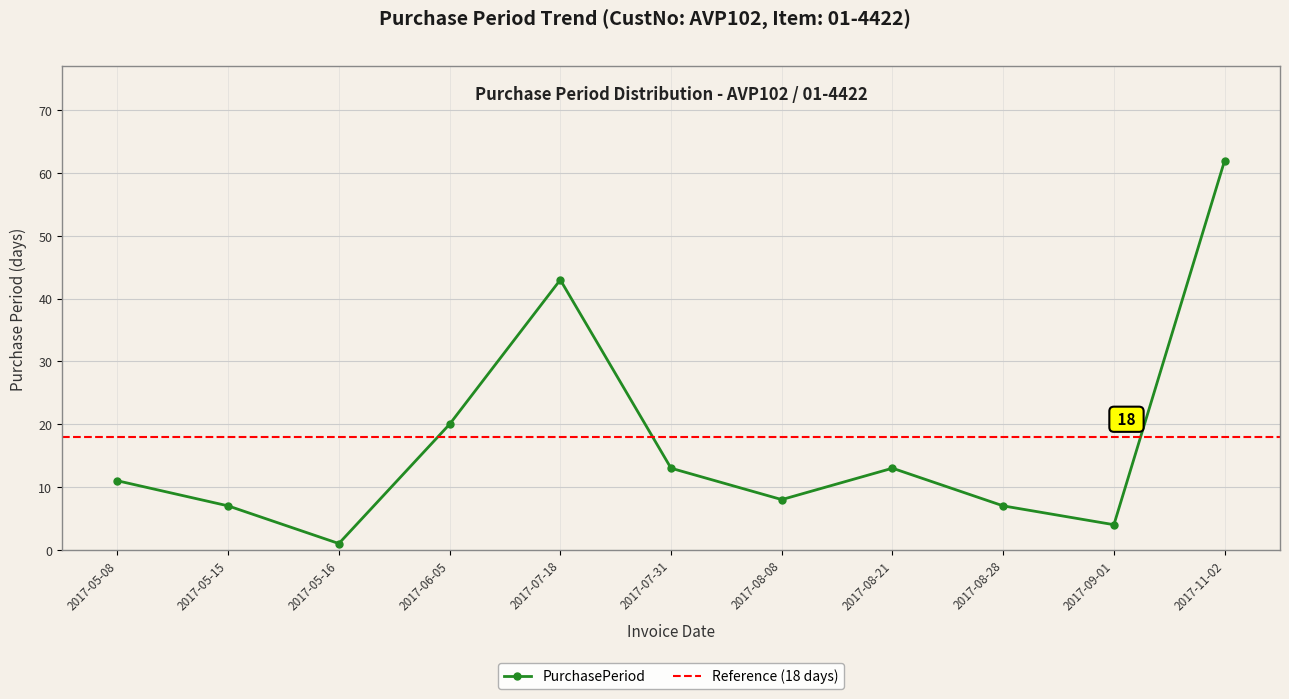

List the labels in order of value, largest first.

2017-11-02, 2017-07-18, 2017-06-05, 2017-07-31, 2017-08-21, 2017-05-08, 2017-08-08, 2017-05-15, 2017-08-28, 2017-09-01, 2017-05-16